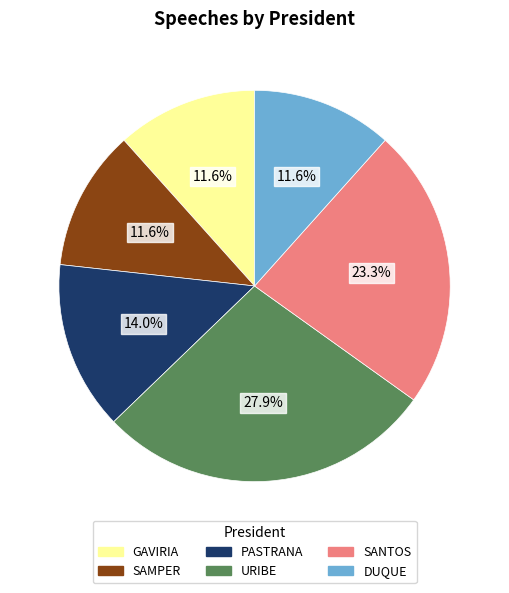

Count the number of slices in the pie.

6